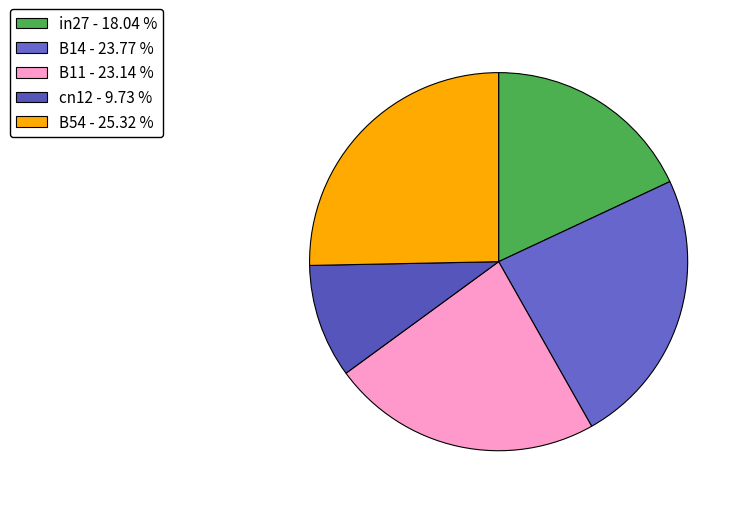

How many slices are in this pie chart?

5